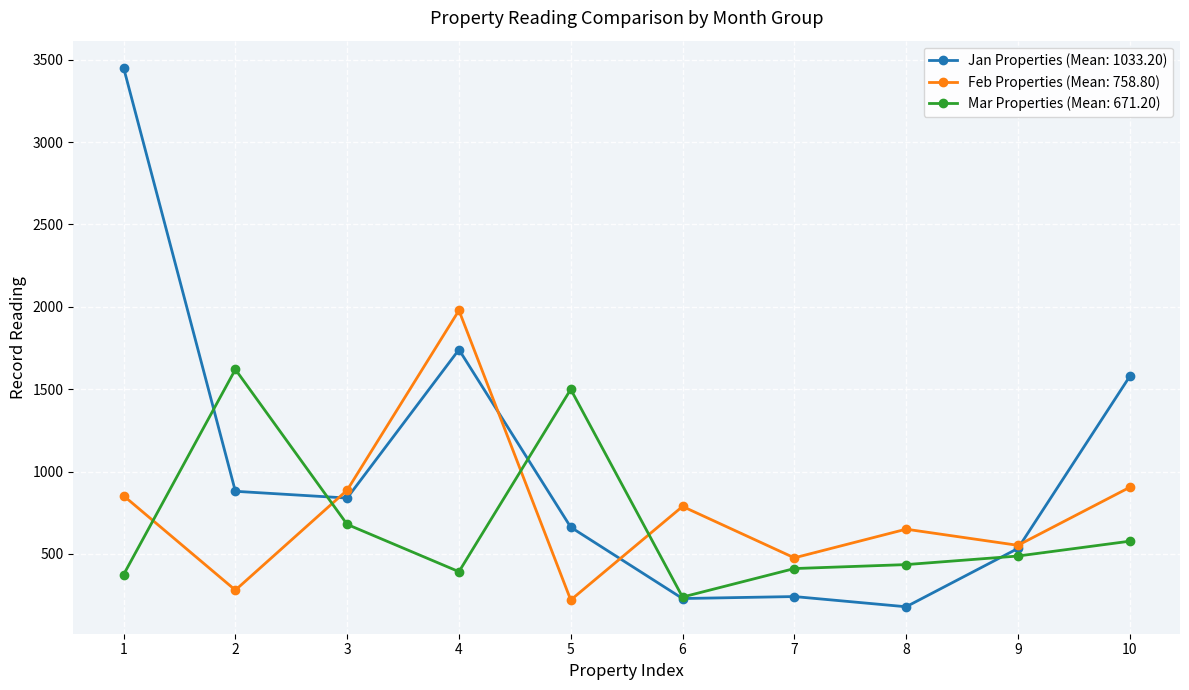

Which category has the lowest value across all series?

8